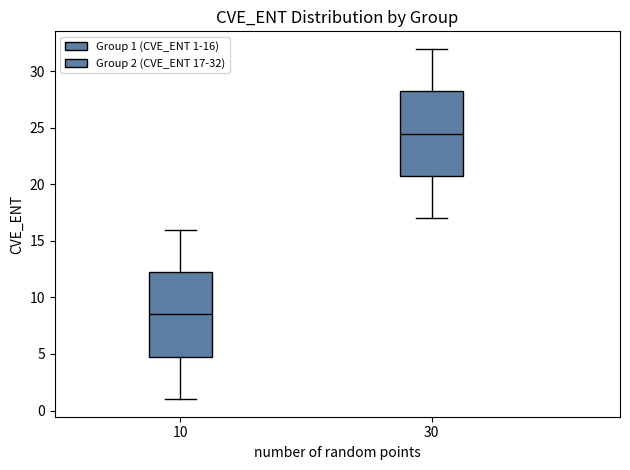

Where does the upper whisker of the box at x = 10 end on the y-axis? The values are not printed on the chart, so give them approximately, as read against the axis.

16.0